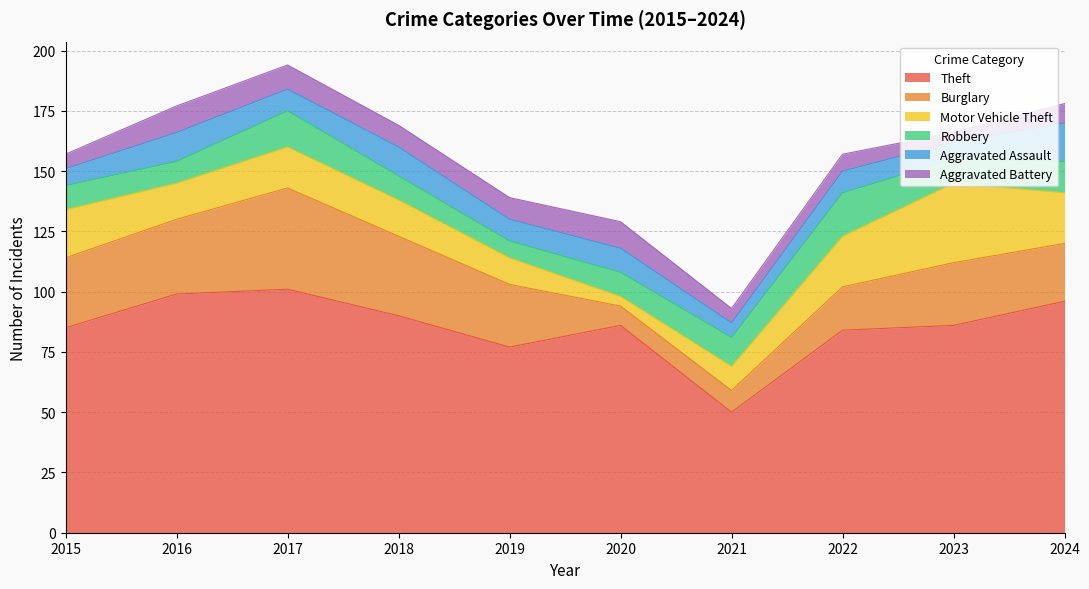

How many lines are shown in the chart?

6